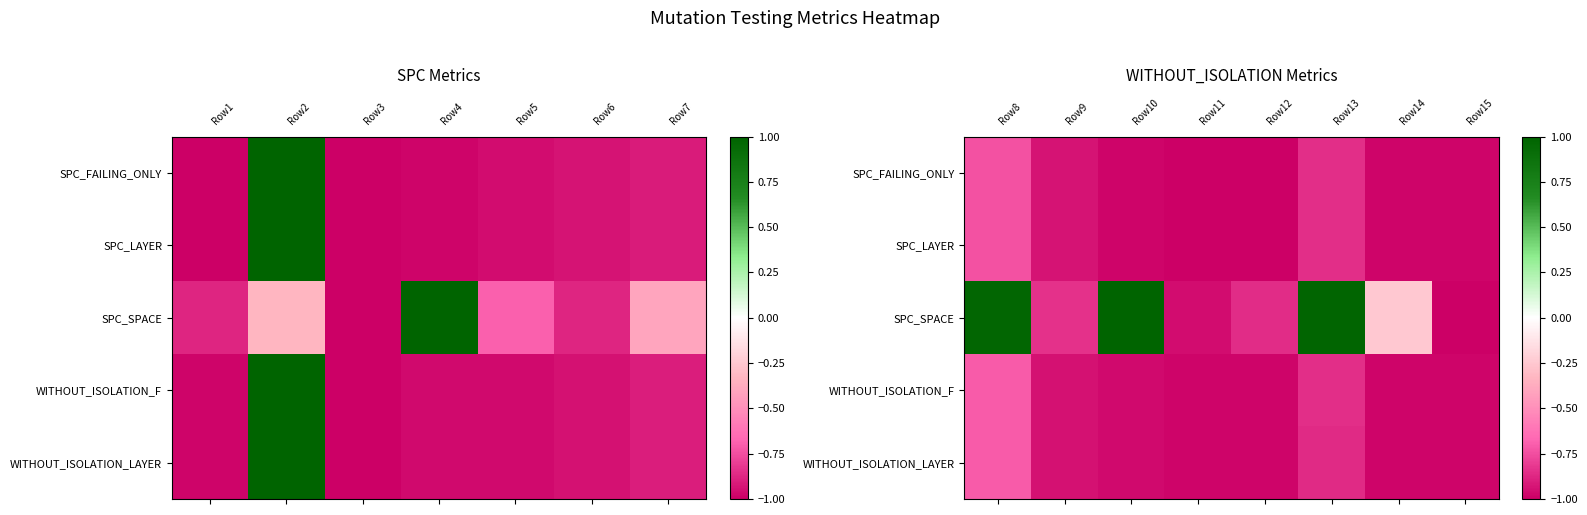

The value of WITHOUT_ISOLATION_LAYER at Row14 is -1.5. True or false?

False